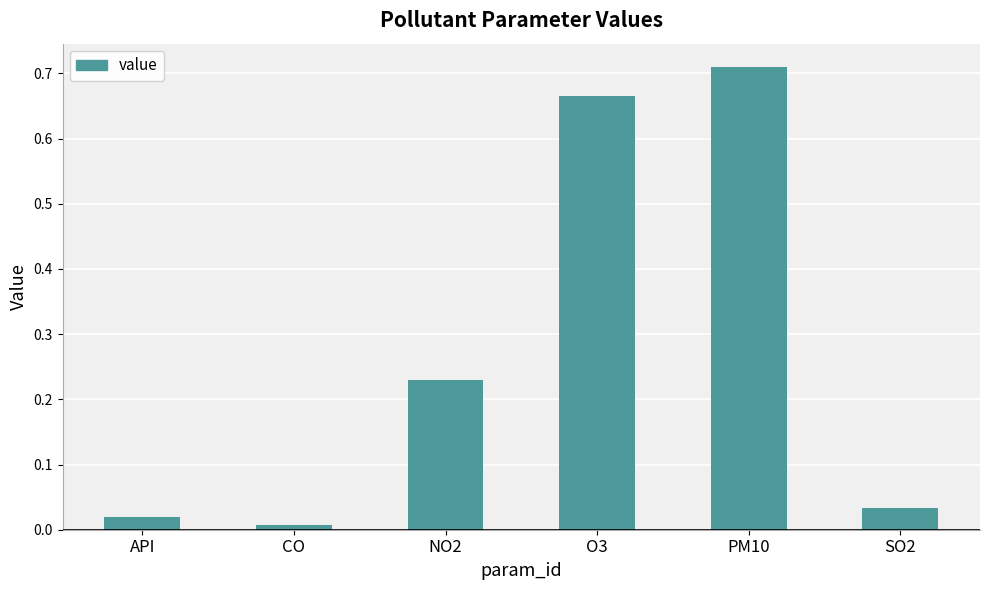

The value at SO2 is 0.1. True or false?

False